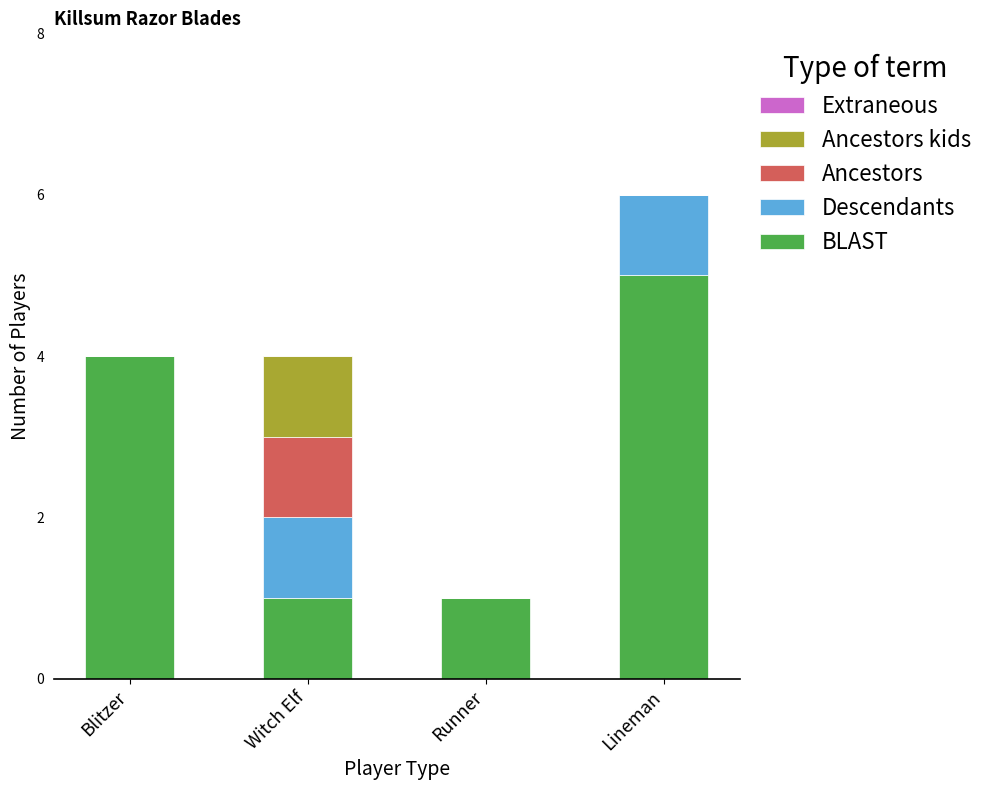

Reading right to left, list the values for the BLAST series.

Lineman=5	Runner=1	Witch Elf=1	Blitzer=4